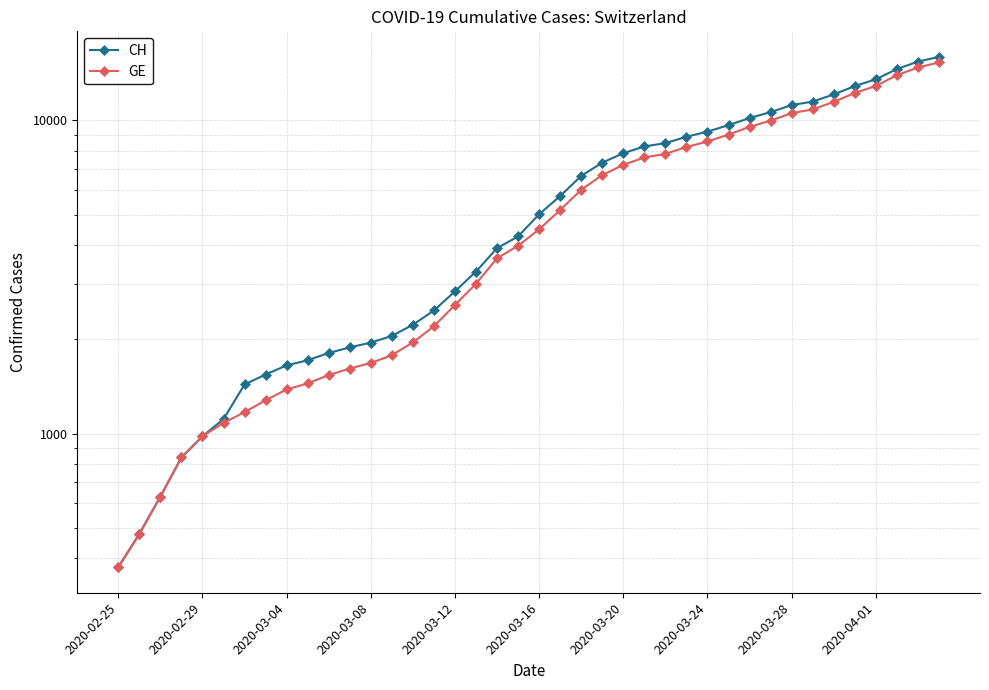

The value of GE at 2020-04-01 is 361. True or false?

False